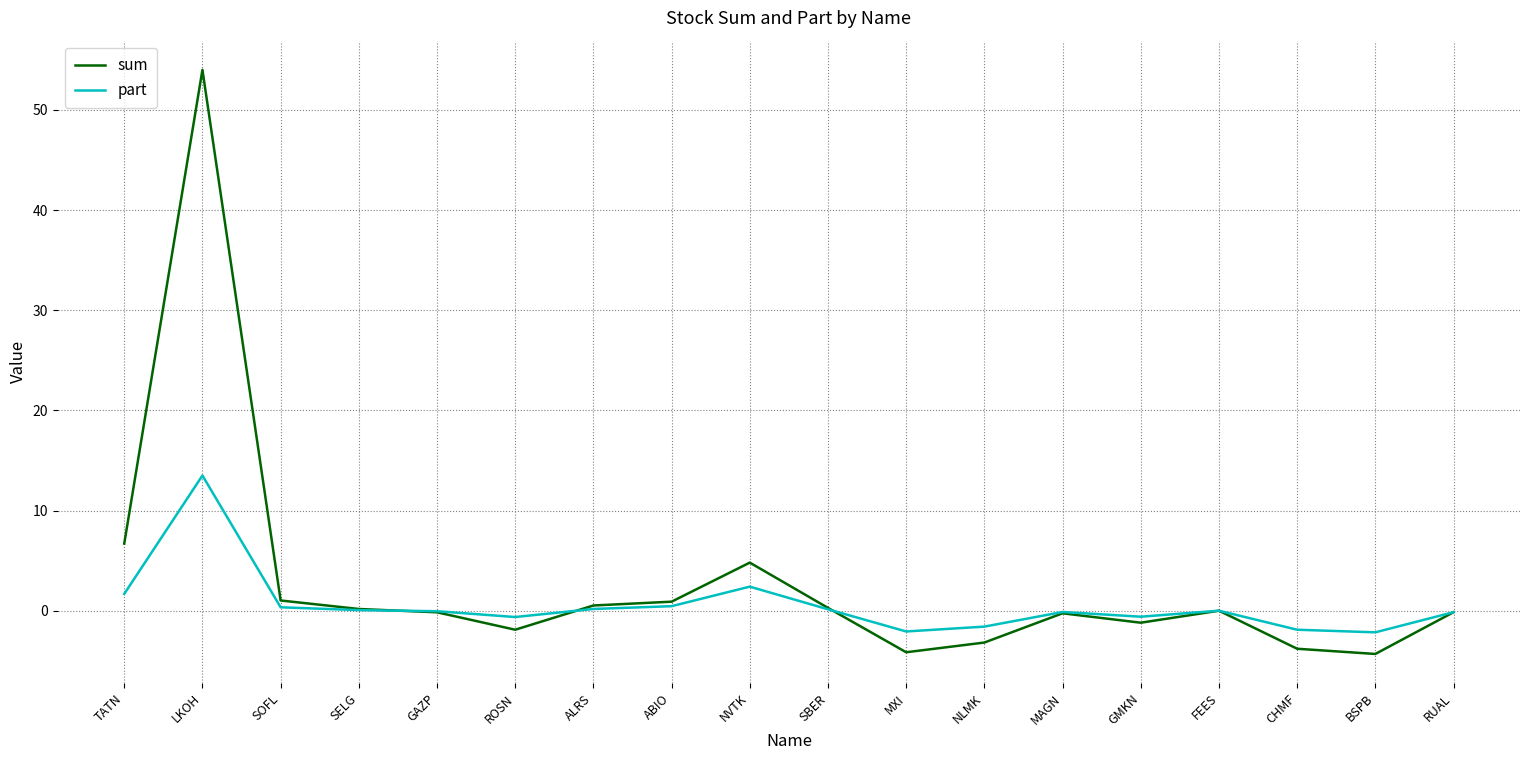

What are all the series names shown in the legend?

sum, part